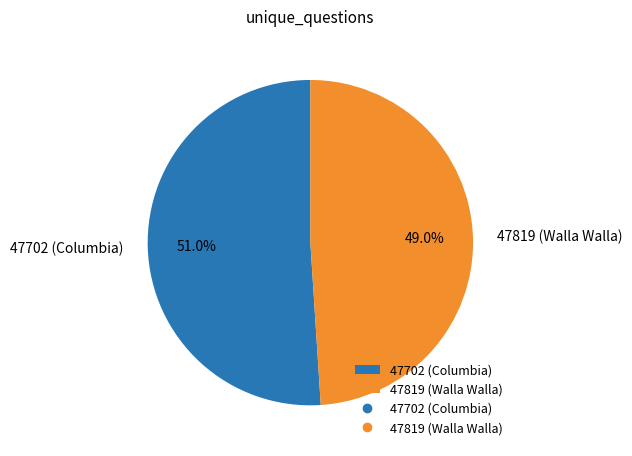

True or false: 47819 (Walla Walla) accounts for 35% of the total.

False